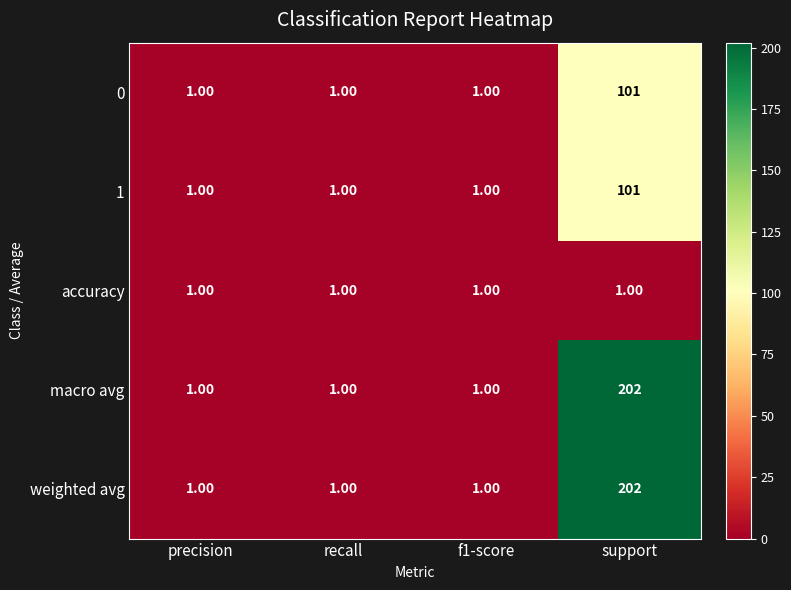

What is the difference between the highest and lowest values at support?

201